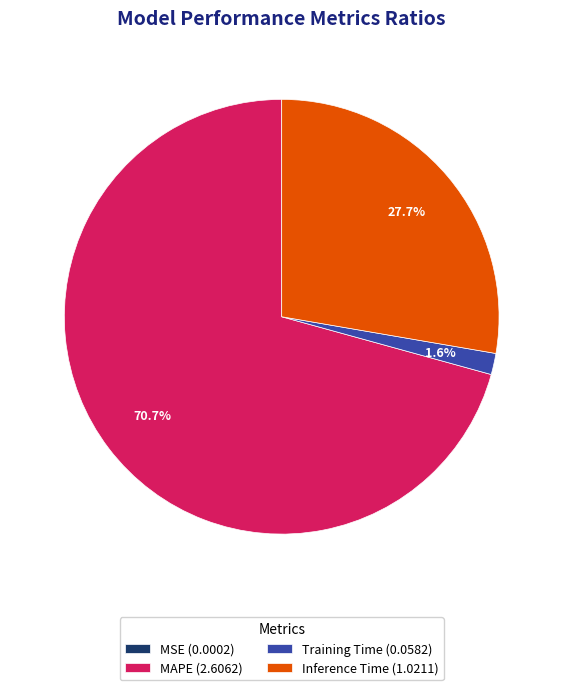

Is the sum of MAPE (2.6062) and Training Time (0.0582) greater than half?

Yes